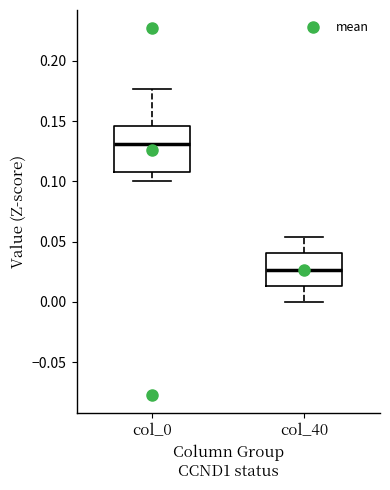

Which box has the lowest median line?

col_40